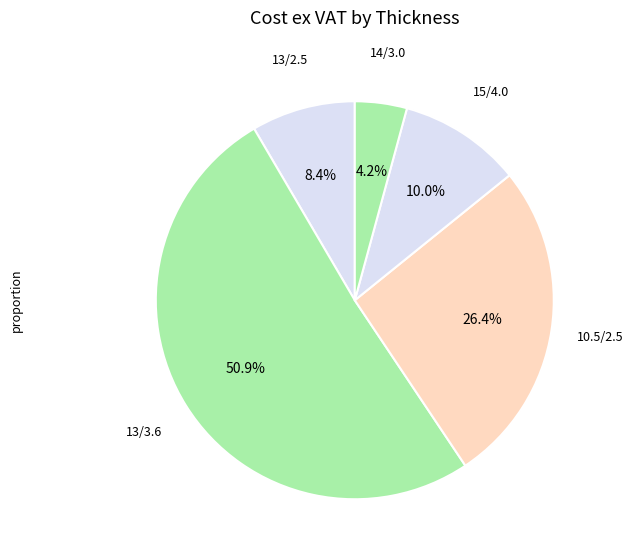

Count the number of slices in the pie.

5